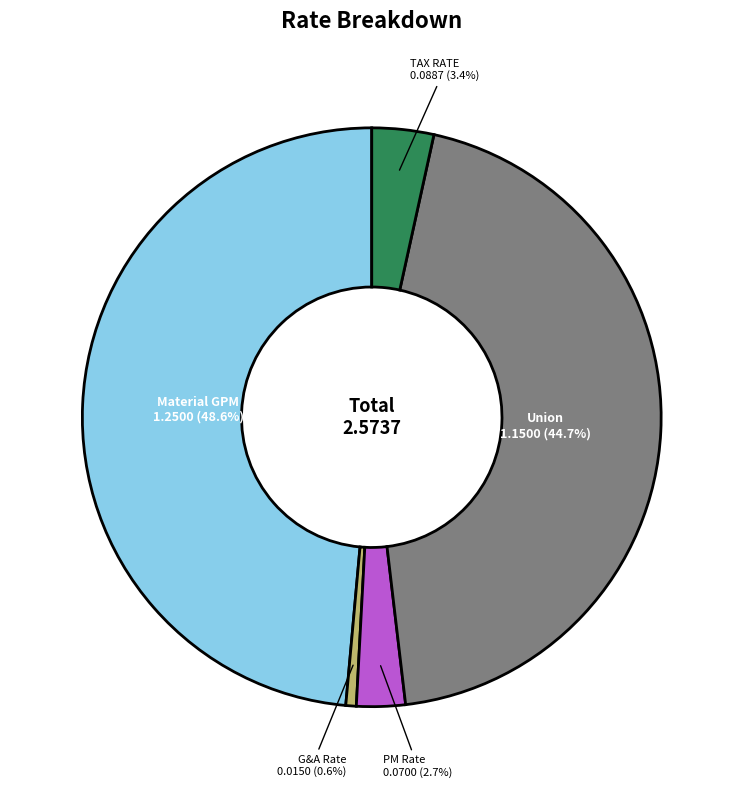

Do G&A Rate and Material GPM together represent more than half of the pie?

No